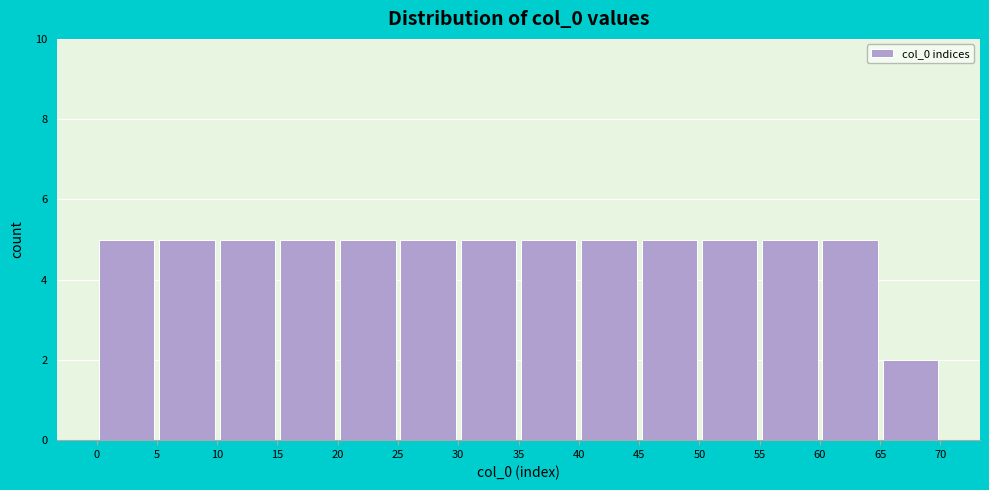

Reading left to right, list every bar in this chart as the range it spans on the x-axis followed by its height. The values are not printed on the chart, so give them approximately, as read against the axis.

0 to 5: 5
5 to 10: 5
10 to 15: 5
15 to 20: 5
20 to 25: 5
25 to 30: 5
30 to 35: 5
35 to 40: 5
40 to 45: 5
45 to 50: 5
50 to 55: 5
55 to 60: 5
60 to 65: 5
65 to 70: 2